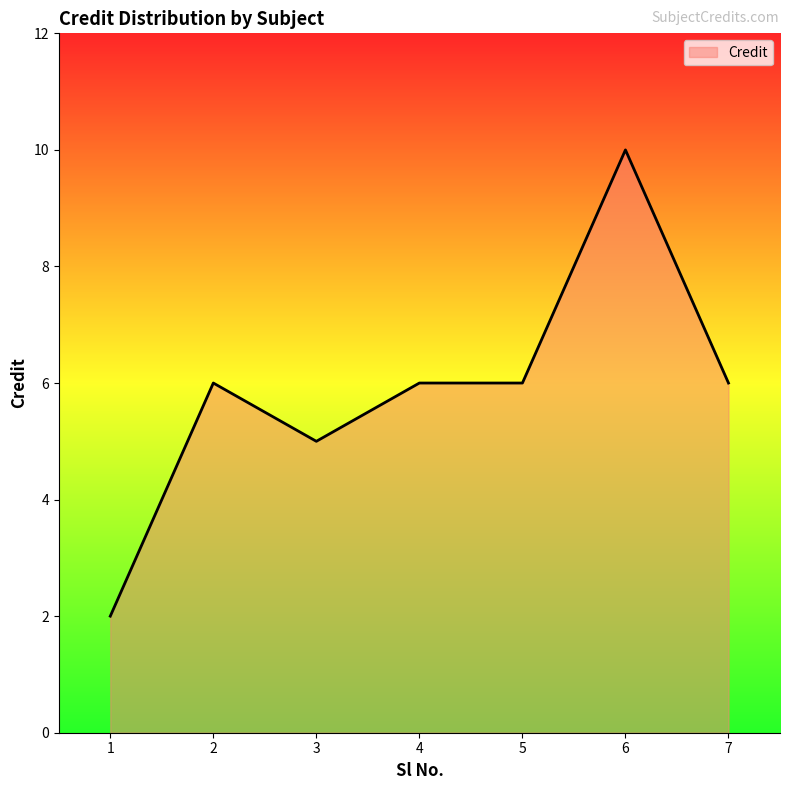

Does the chart display data point markers on the line(s)?

No